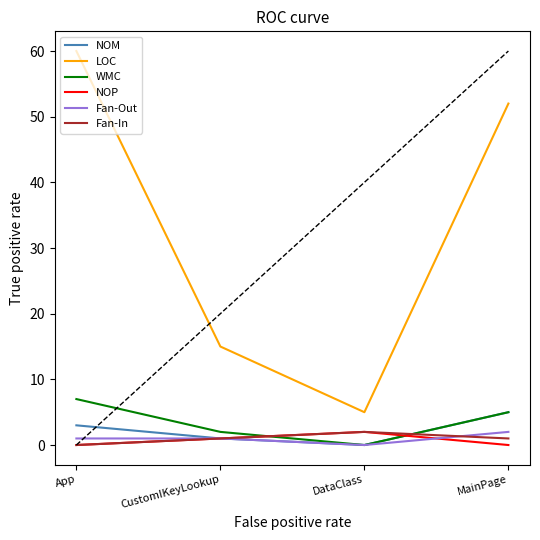

Reading right to left, extract all data points from this chart.

NOM: 5	0	1	3
LOC: 52	5	15	60
WMC: 5	0	2	7
NOP: 0	2	1	0
Fan-Out: 2	0	1	1
Fan-In: 1	2	1	0